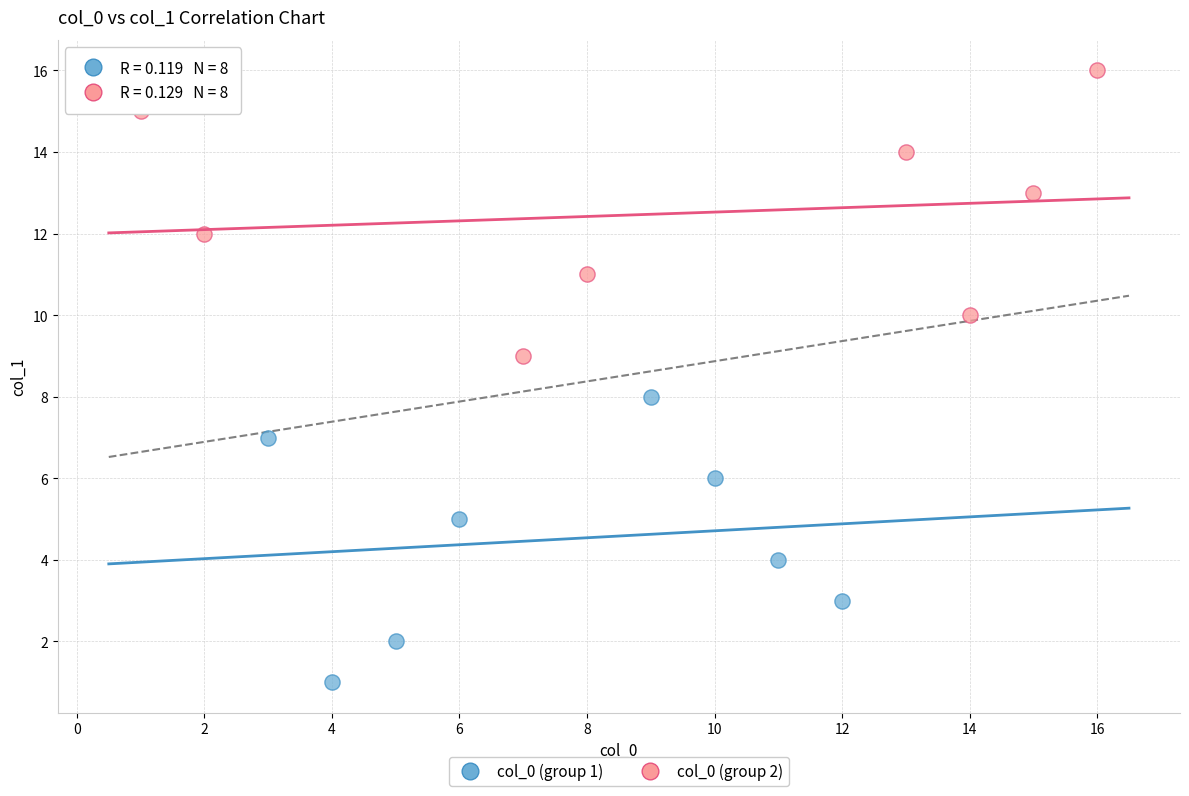

Which series reaches the minimum Y coordinate?

col_0 (group 1)